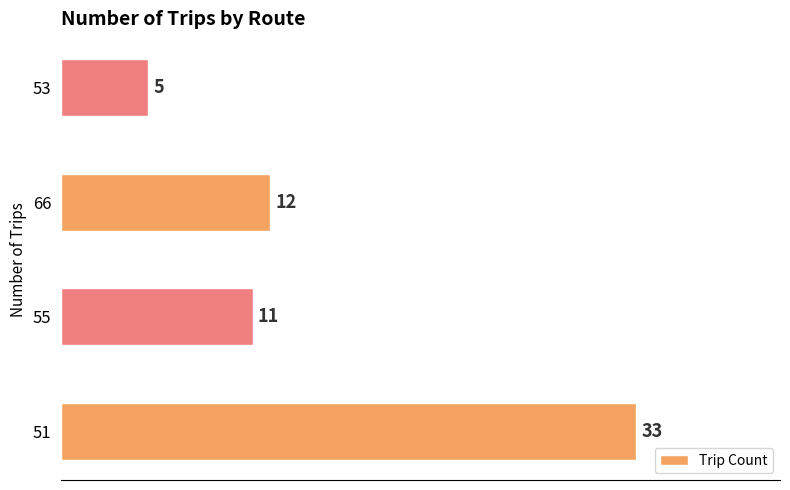

Is it true that the value at 53 is 5?

True